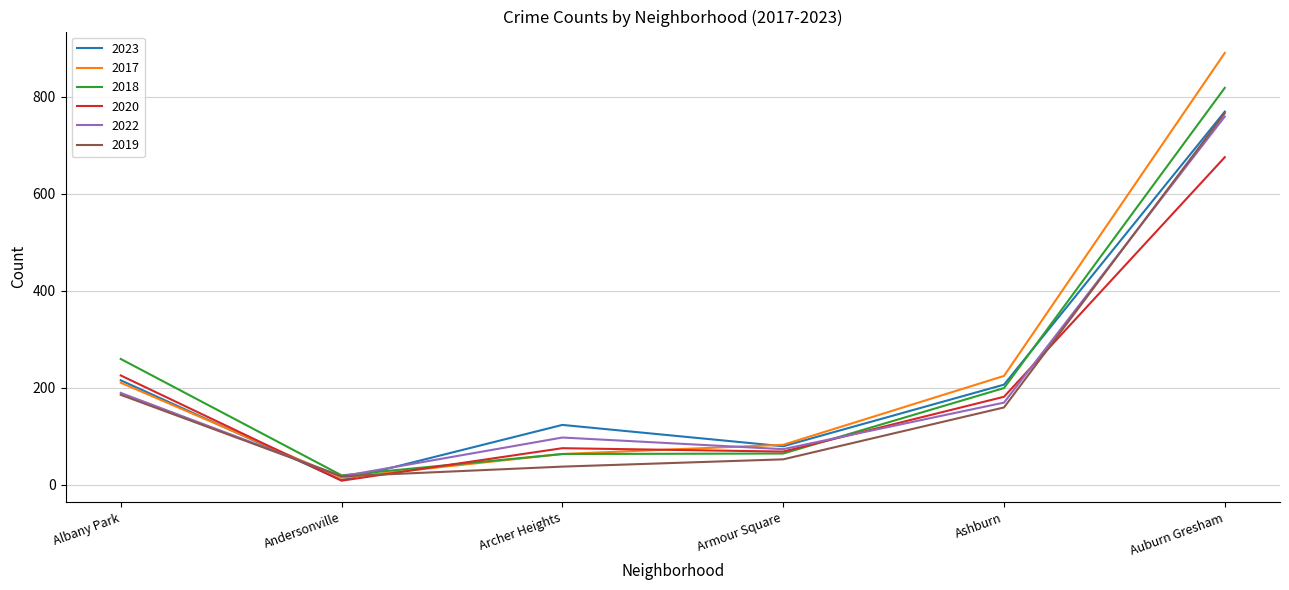

What is the difference between the 2018 values at Armour Square and Ashburn?

135